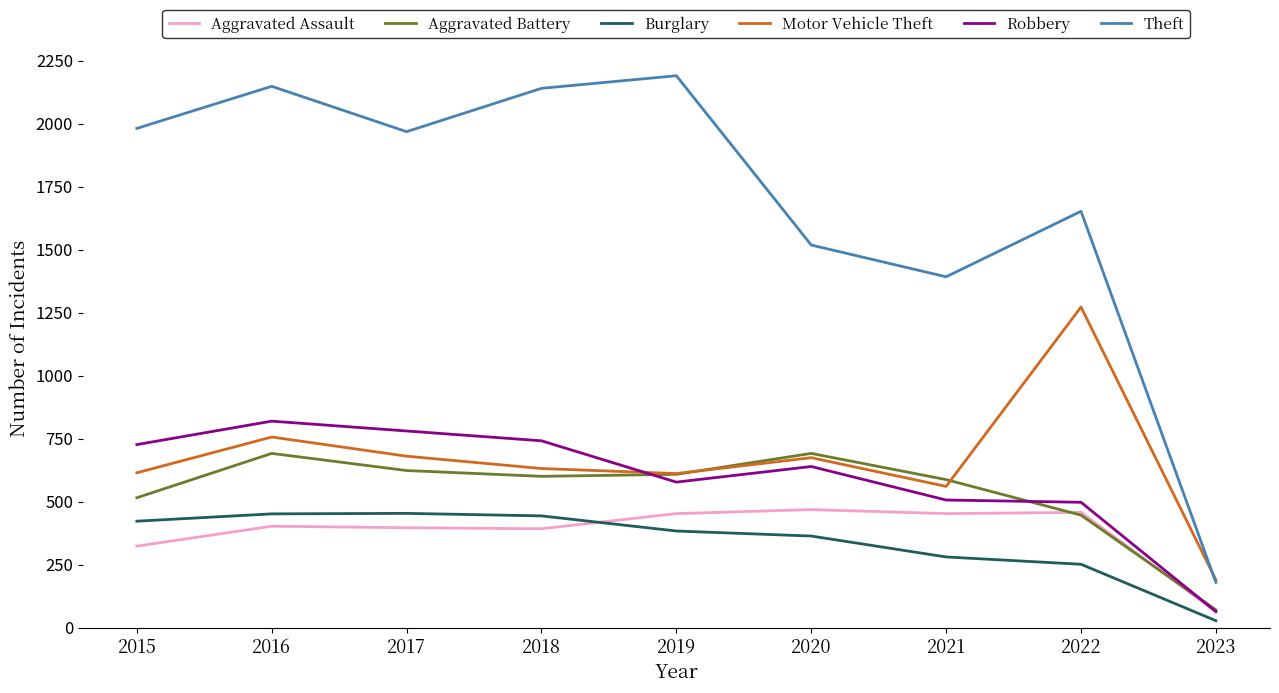

The value of Burglary at 2020 is 506. True or false?

False